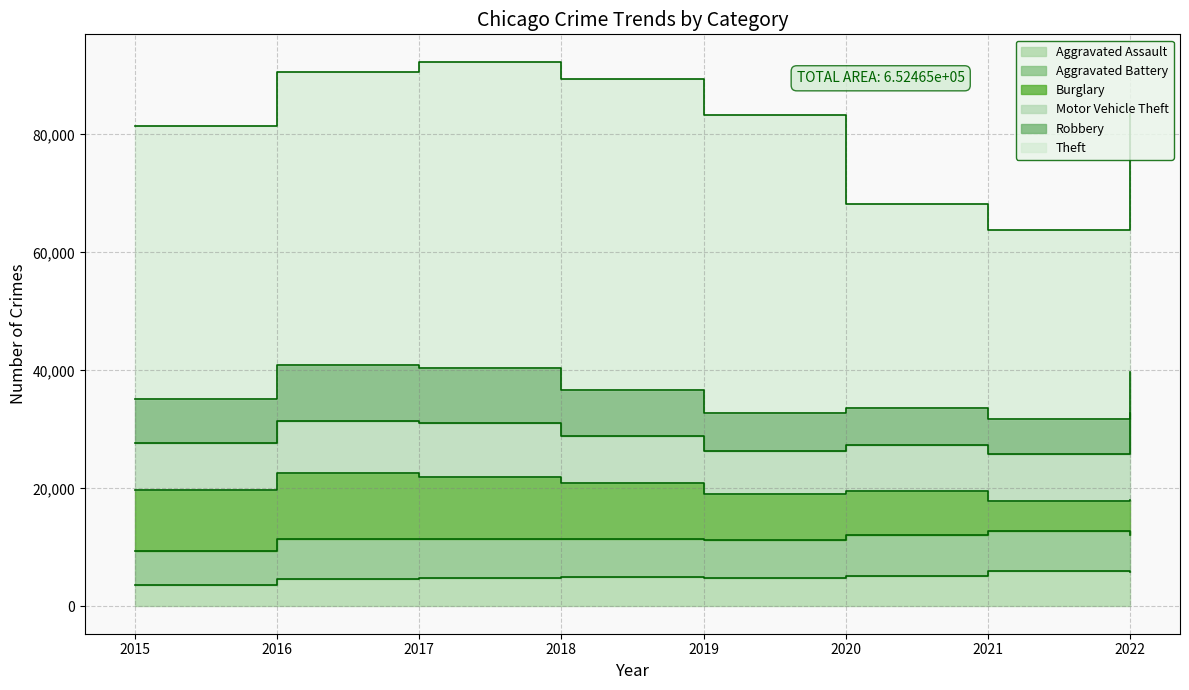

What is the difference between the highest and lowest values at 2019?

45764